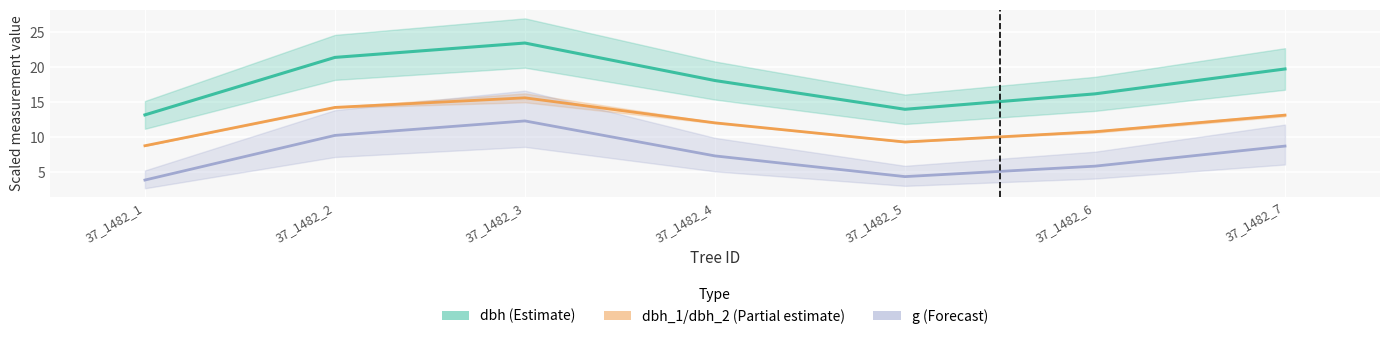

At which label is dbh_1/dbh_2 (Partial estimate) closest to 12?

37_1482_4